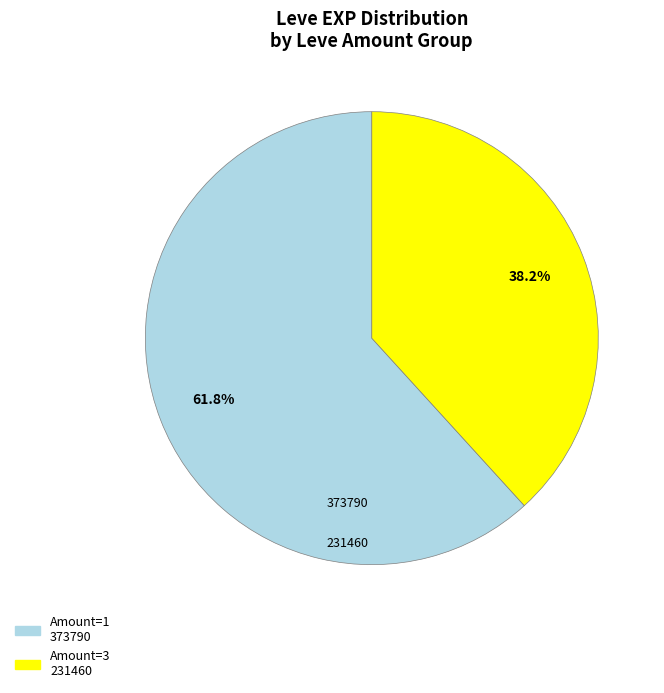

Is there a majority slice in this chart?

Yes